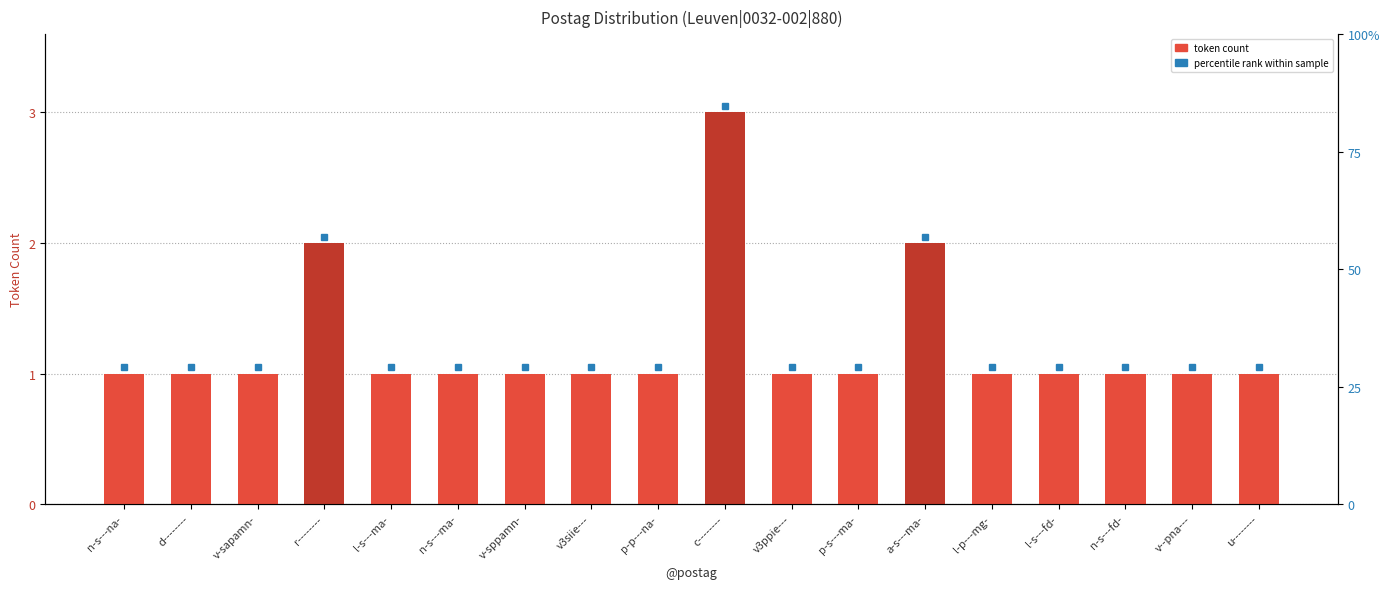

What is the label of the 11th bar from the left?

v3ppie---